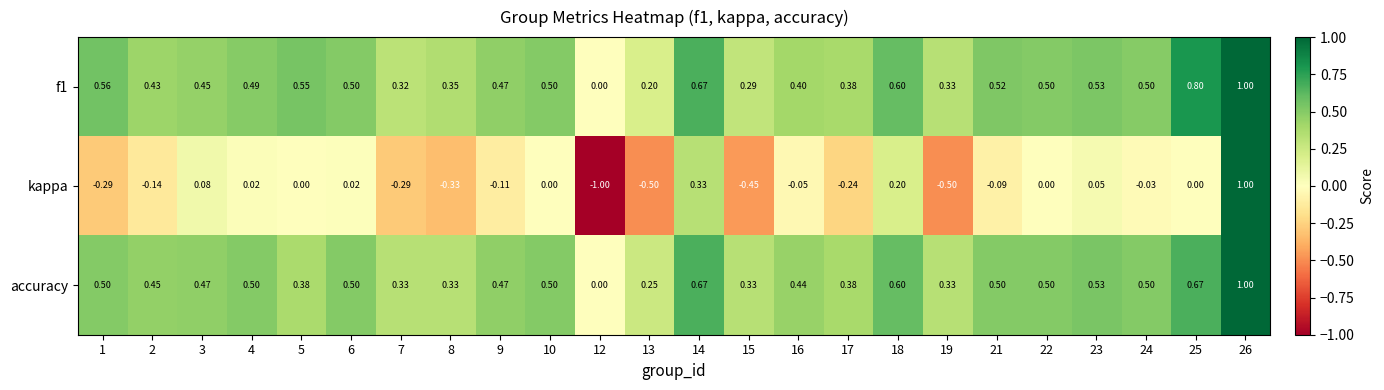

Is the value of f1 at 14 greater than the value of kappa at 25?

Yes